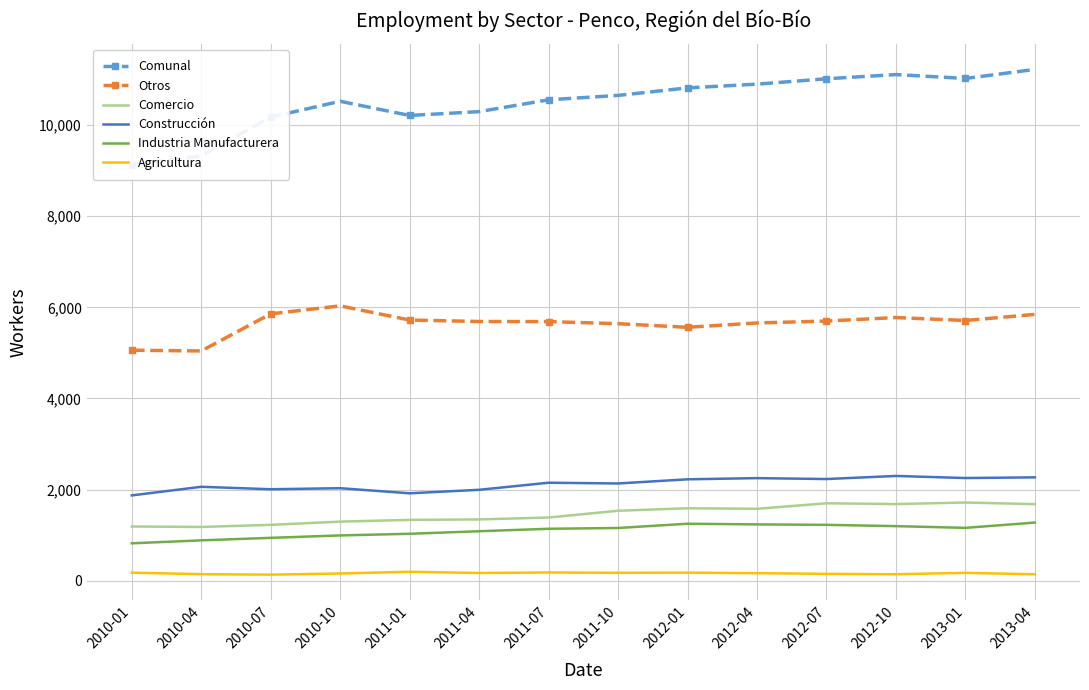

What is the average value of the Otros series?

5641